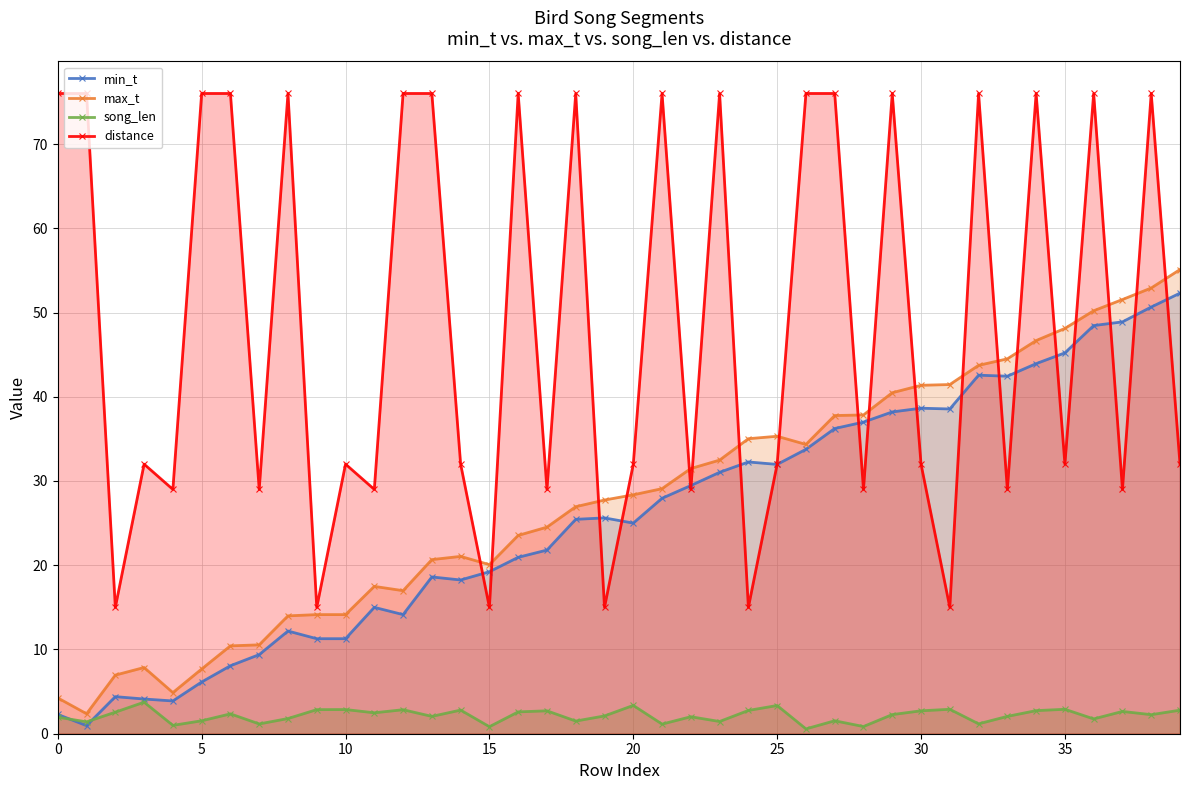

True or false: max_t and distance cross at least once.

True